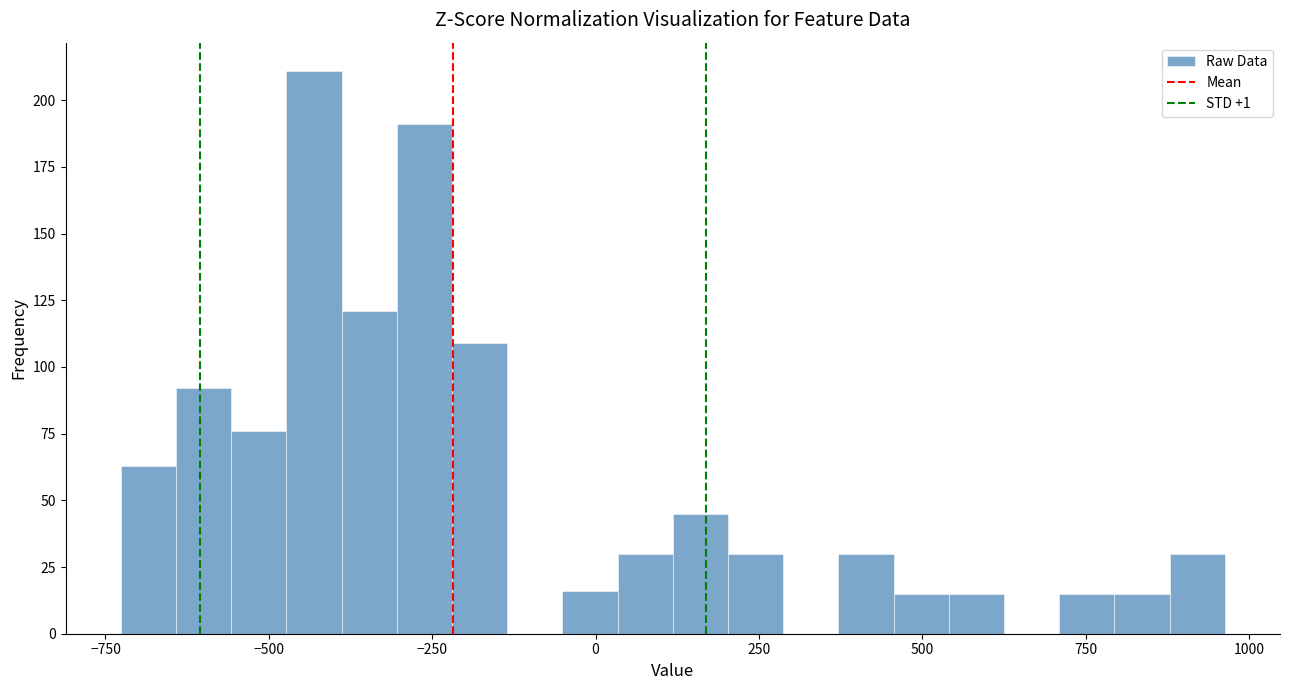

Around what value on the x-axis is the tallest bar? Give the approximate position of its centre, as read against the axis.

-450